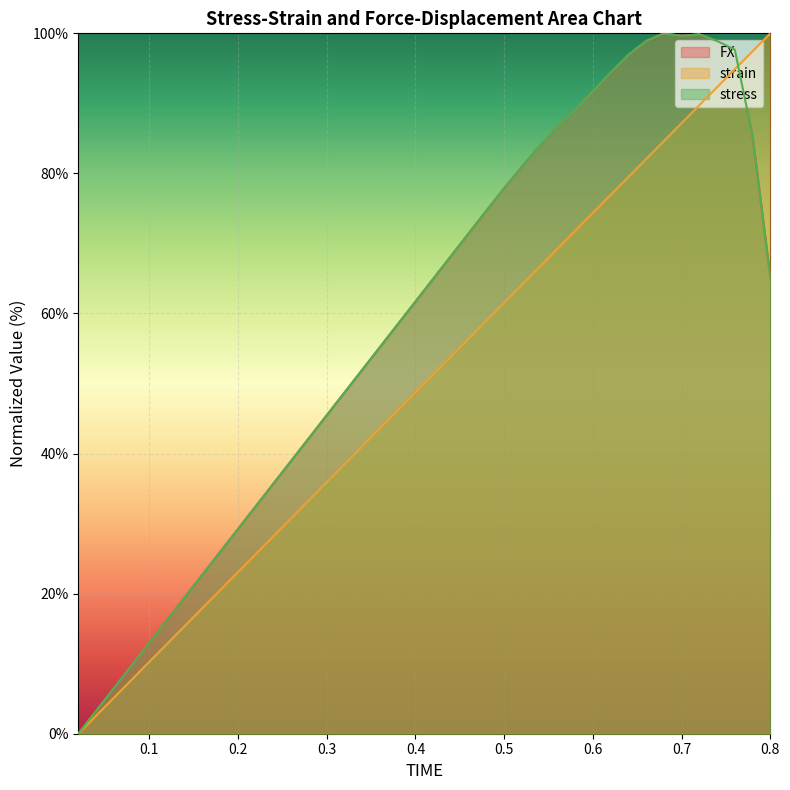

Reading right to left, transcribe all the data shown in this chart.

FX: 65.2	85.3	97.7	98.9	99.9	99.6	100.0	98.9	96.9	94.4	91.7	89.1	86.7	83.9	81.0	77.9	74.7	71.4	68.2	64.9	61.7	58.5	55.2	52.0	48.7	45.5	42.2	39.0	35.7	32.5	29.2	26.0	22.7	19.5	16.2	13.0	9.7	6.5	3.2	0.0
strain: 100.0	97.4	94.9	92.3	89.7	87.2	84.6	82.1	79.5	76.9	74.4	71.8	69.2	66.7	64.1	61.5	59.0	56.4	53.8	51.3	48.7	46.2	43.6	41.0	38.5	35.9	33.3	30.8	28.2	25.6	23.1	20.5	17.9	15.4	12.8	10.3	7.7	5.1	2.6	0.0
stress: 65.2	85.3	97.7	98.9	99.9	99.6	100.0	98.9	96.9	94.4	91.7	89.1	86.7	83.9	81.0	77.9	74.7	71.4	68.2	64.9	61.7	58.5	55.2	52.0	48.7	45.5	42.2	39.0	35.7	32.5	29.2	26.0	22.7	19.5	16.2	13.0	9.7	6.5	3.2	0.0